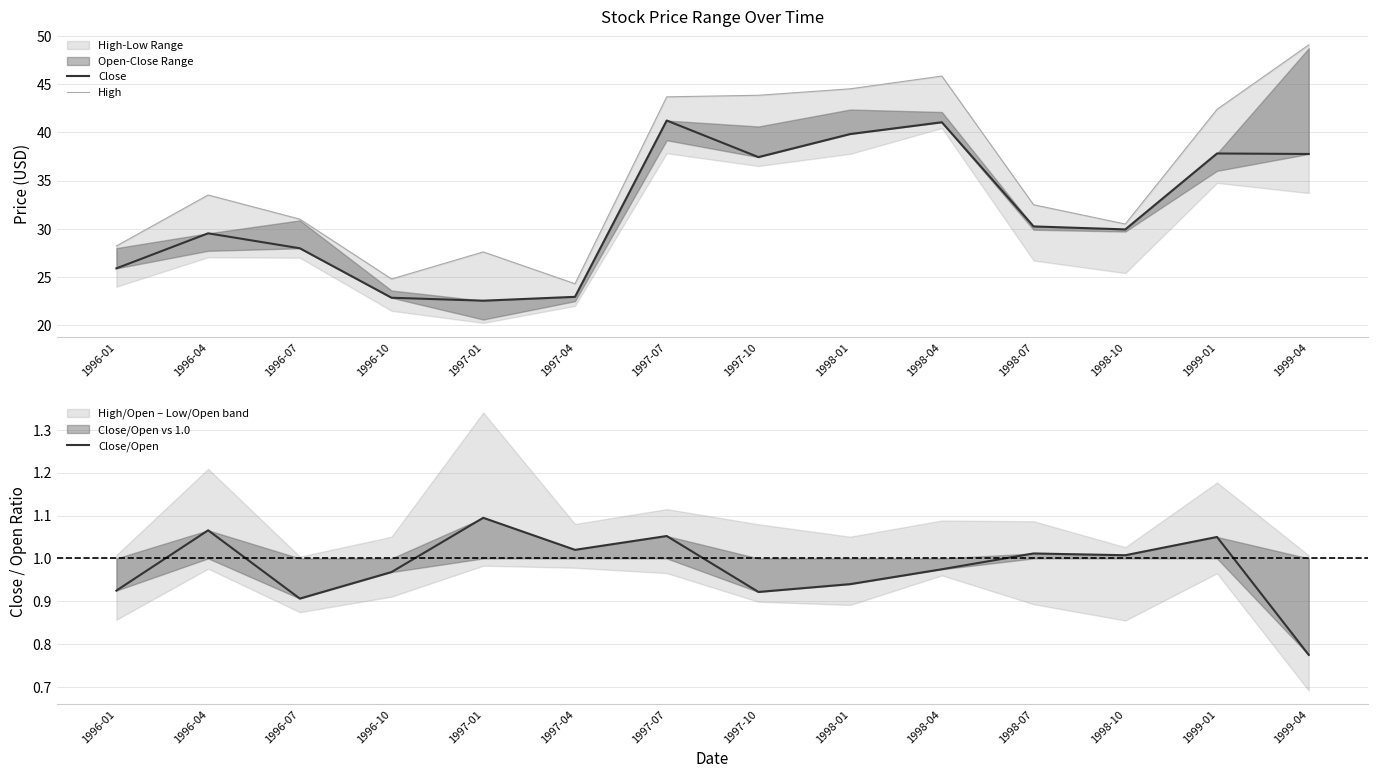

Count the number of categories in the chart.

14